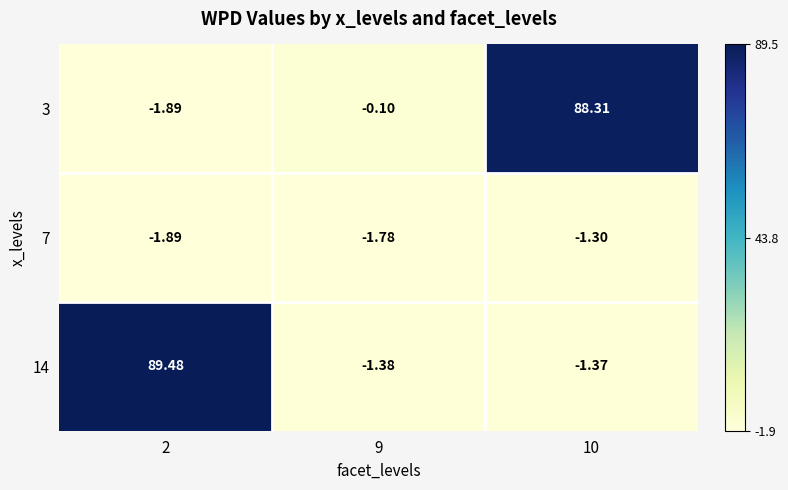

Is the value of 7 at 9 greater than the value of 14 at 9?

No